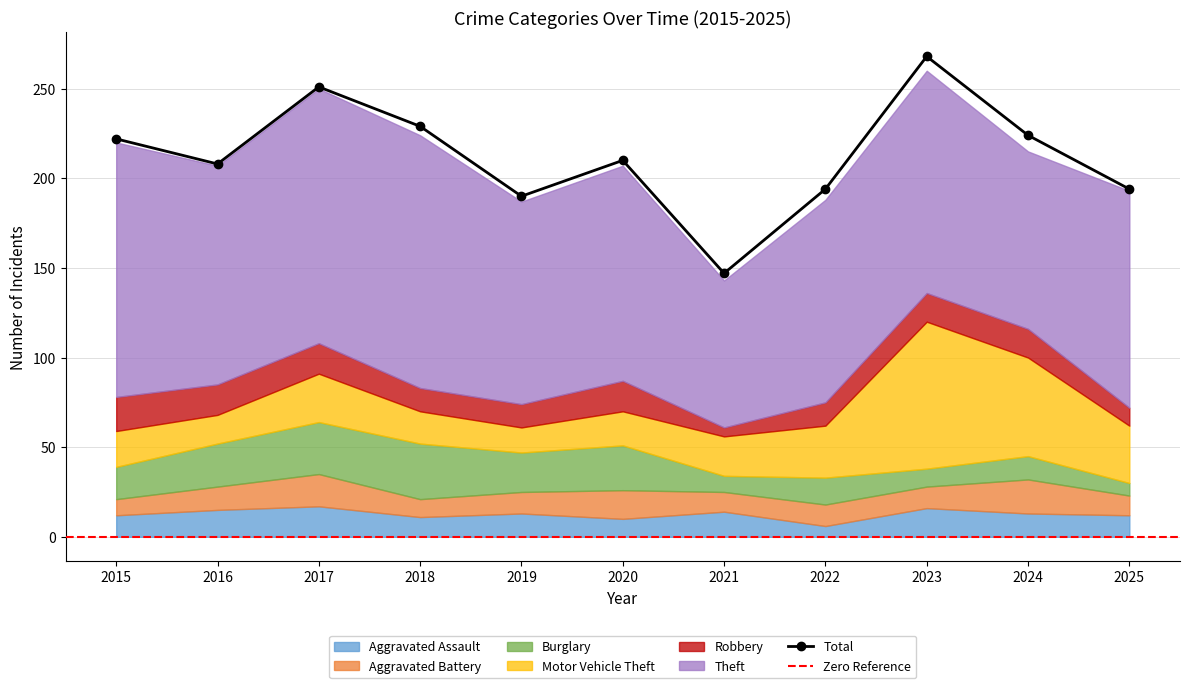

Between 2022 and 2017, which is larger?

2017